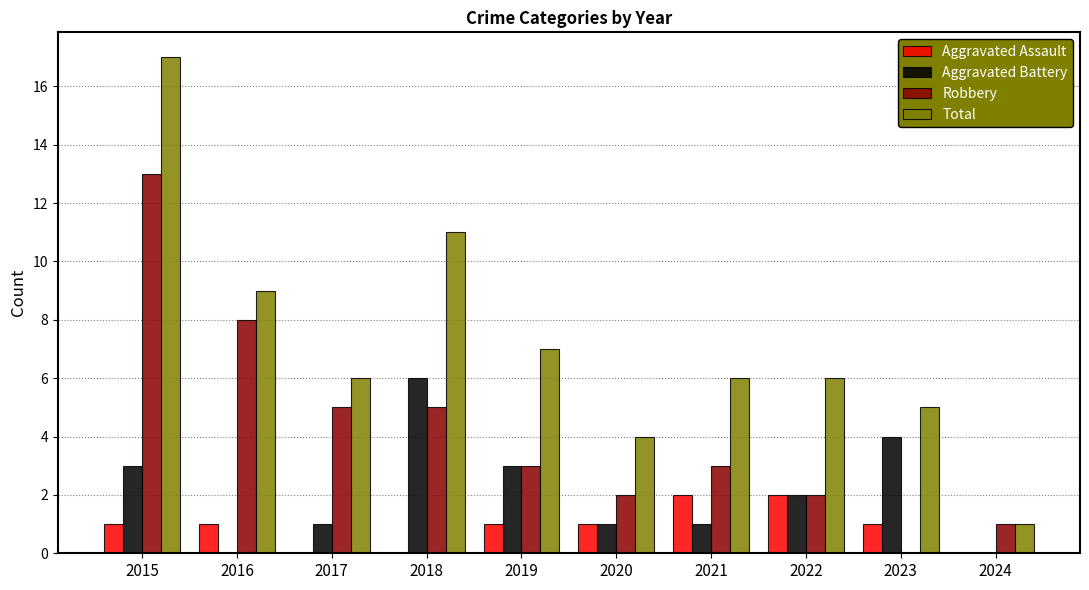

At which category is the sum across all series the highest?

2015